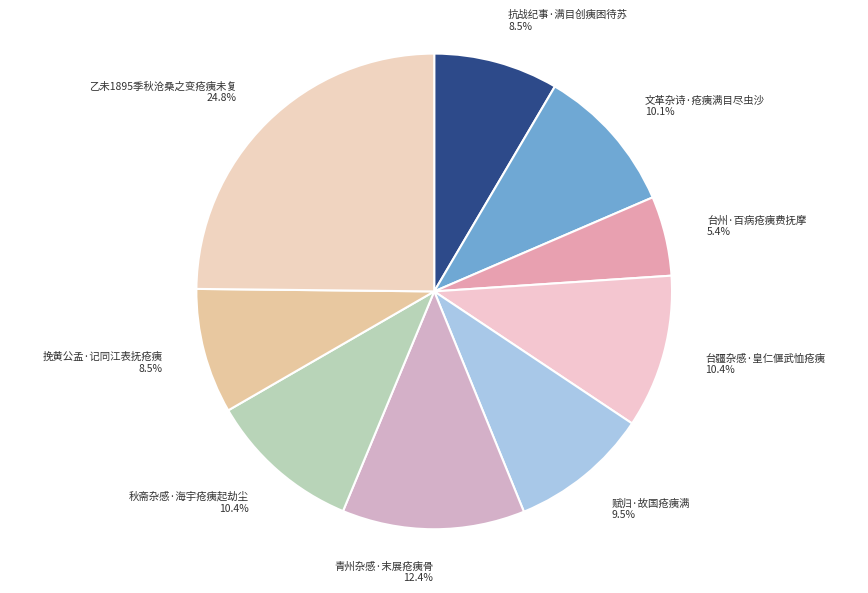

What percentage is the 乙未1895季秋沧桑之变疮痍未复 slice, to the nearest percent?

25%